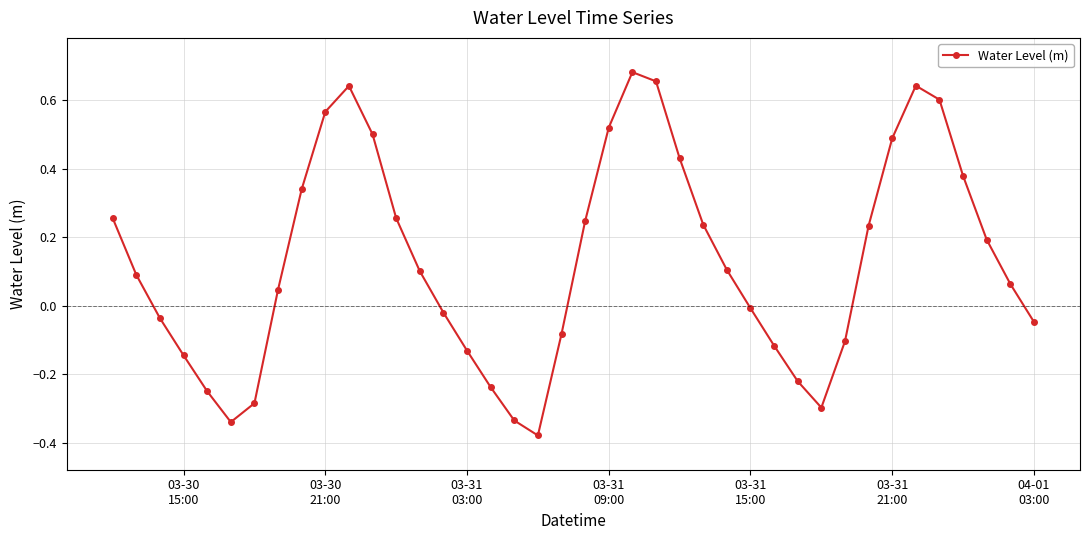

How many lines are shown in the chart?

1